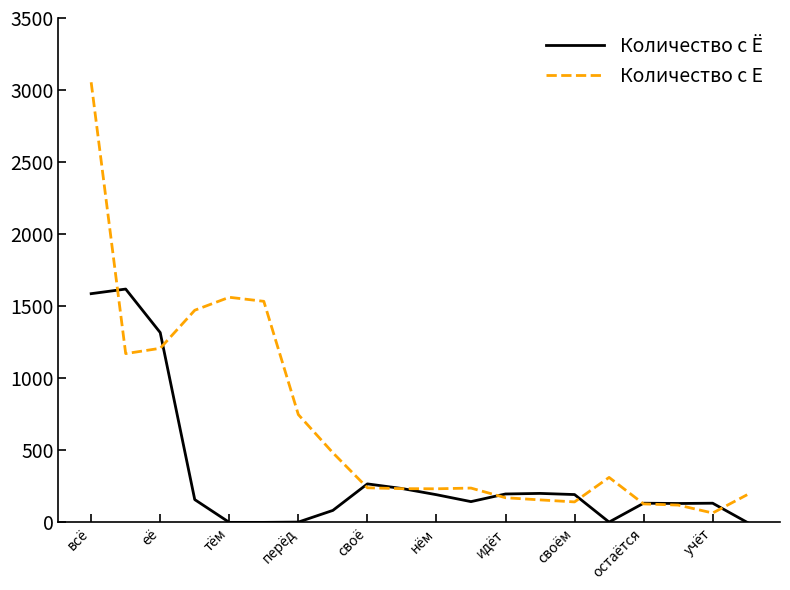

List the series in order of their overall mean, lowest first.

Количество с Ё, Количество с Е